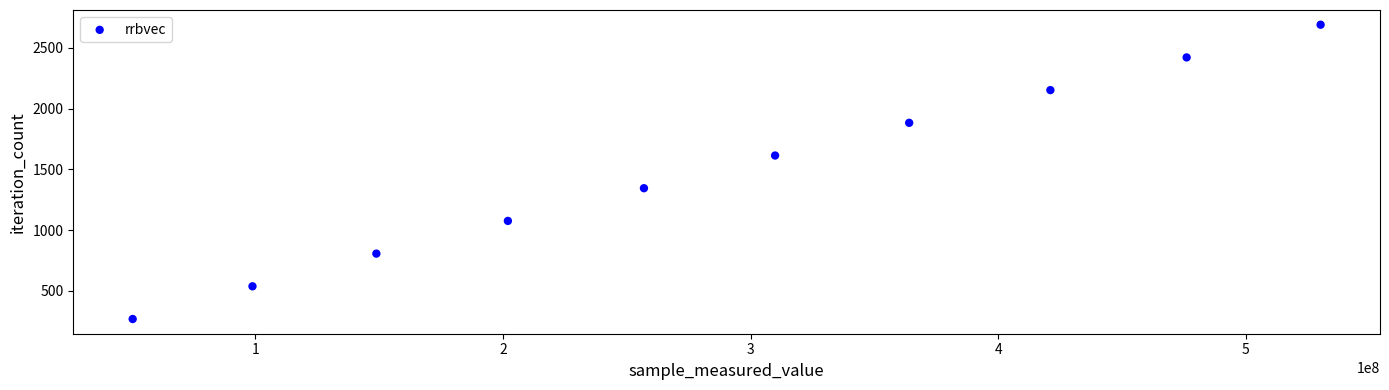

What is the range of Y values (max minus min)?

2421